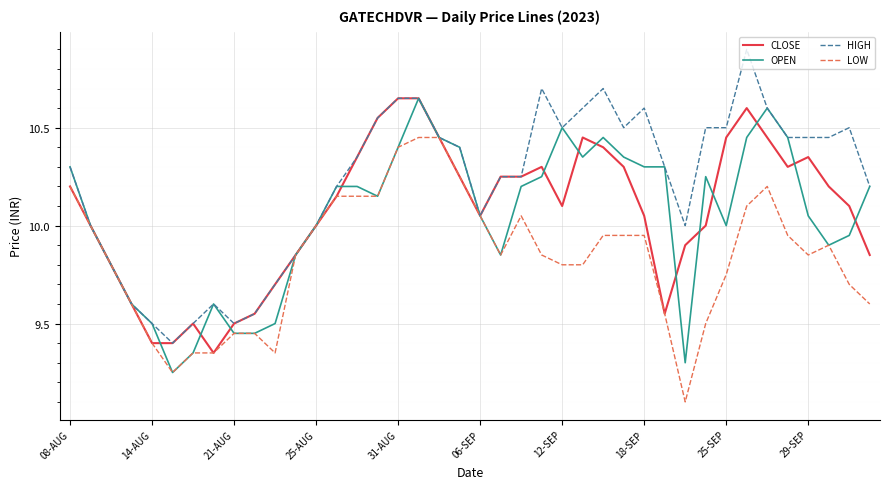

What is the minimum value shown in the chart?

9.1